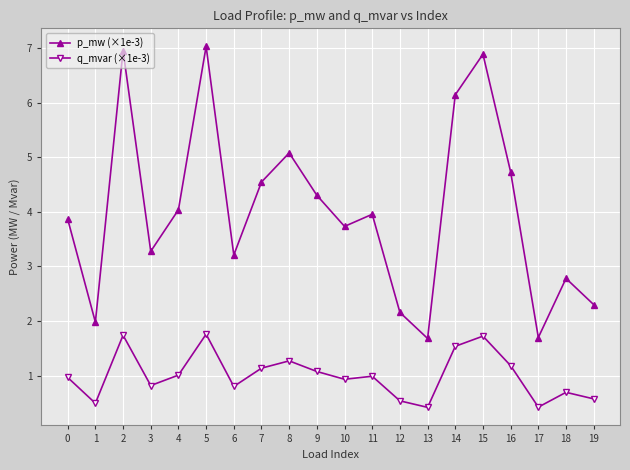

What is the difference between the highest and lowest values at 6?

2.4